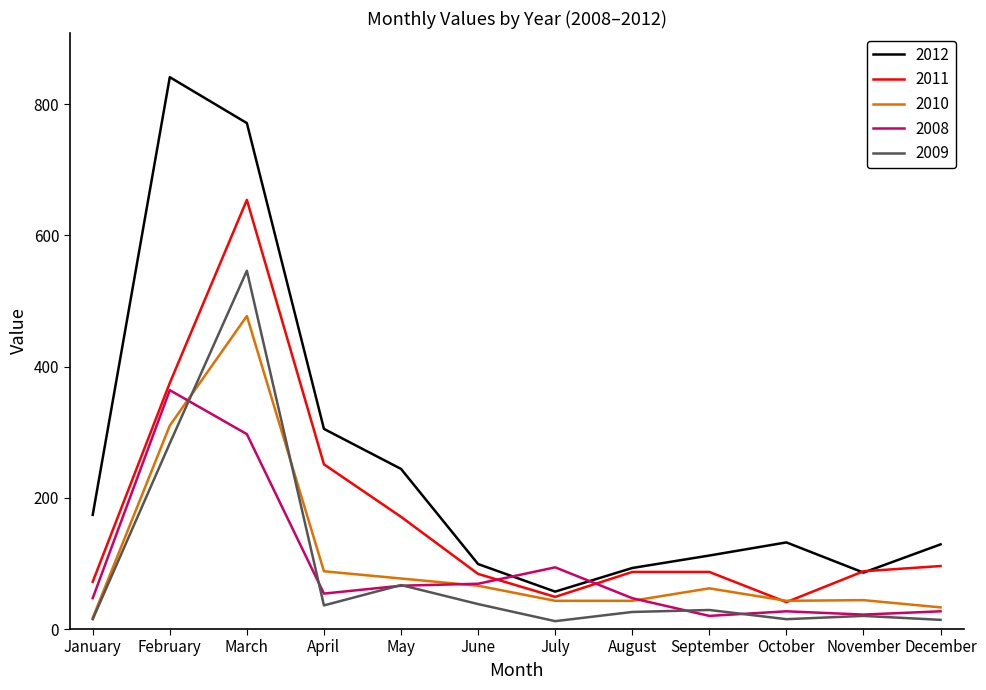

True or false: 2012 and 2009 cross at least once.

False